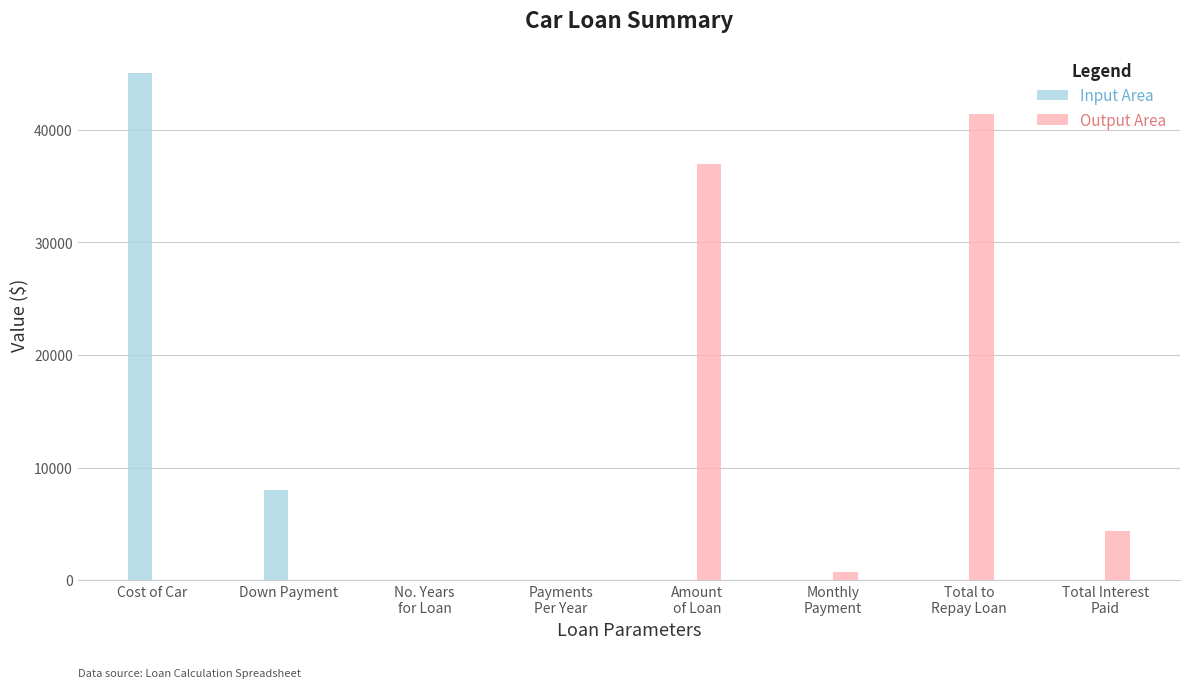

What is the sum of all Output Area values?

83464.8